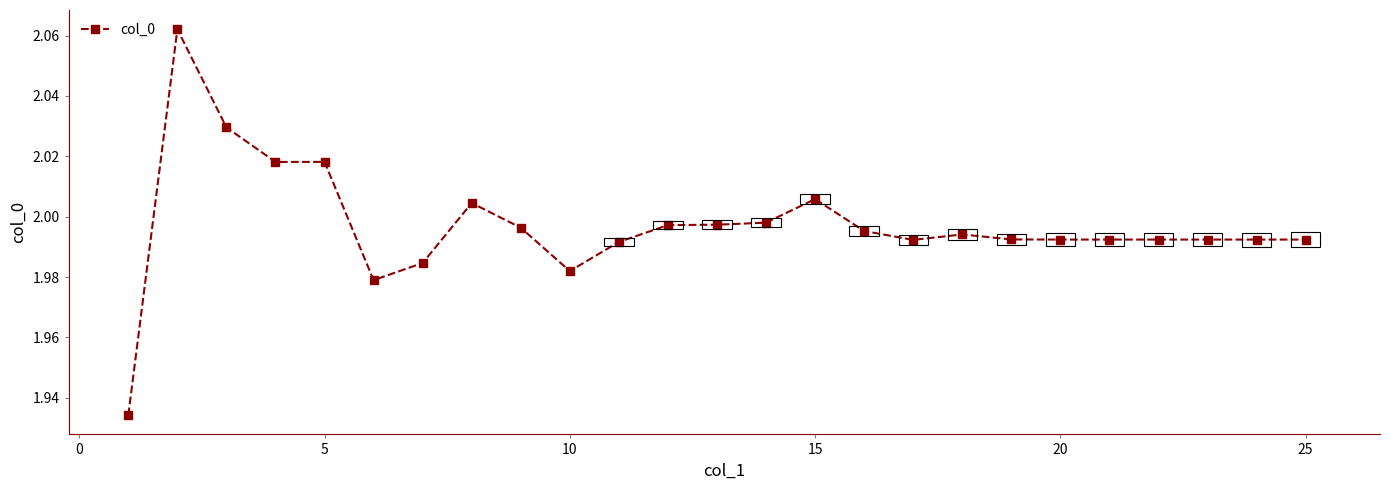

True or false: the data has more than 2 interior local peaks.

True